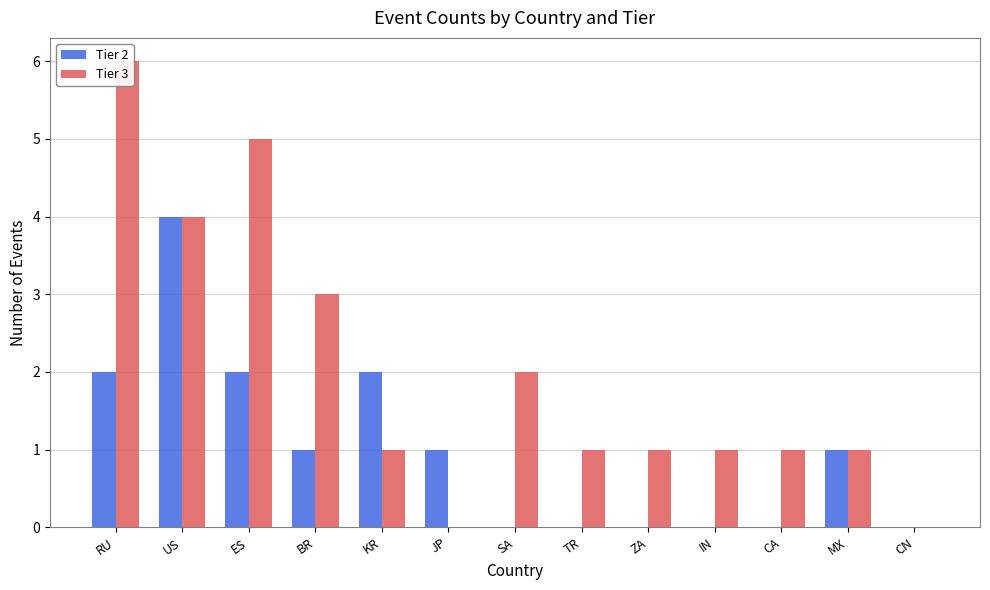

Is it true that Tier 2 equals 1 at MX?

True